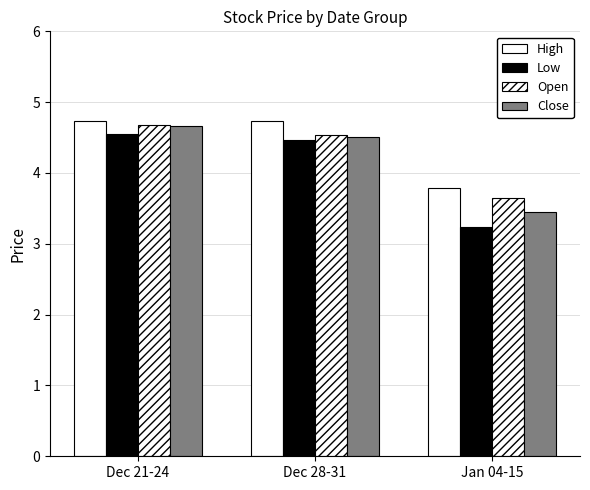

Rank the series by their average value, from lowest to highest.

Low, Close, Open, High